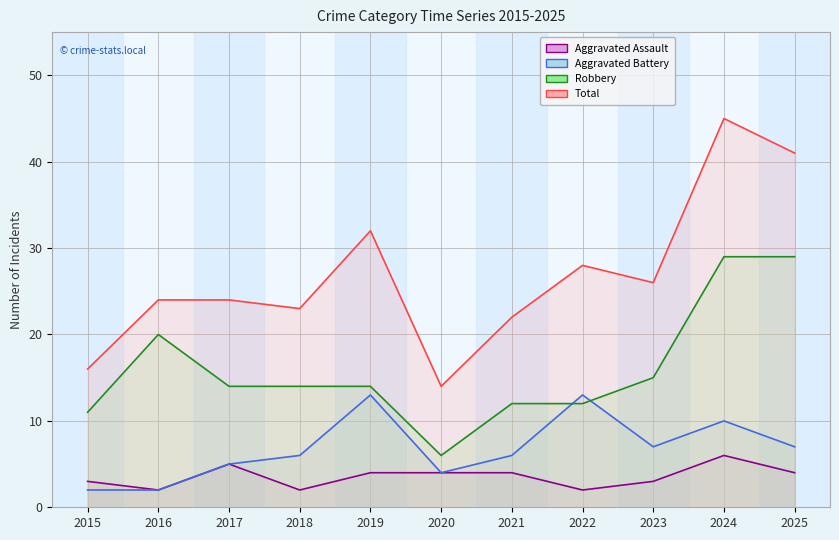

At which category does Aggravated Assault reach its first local peak?

2017